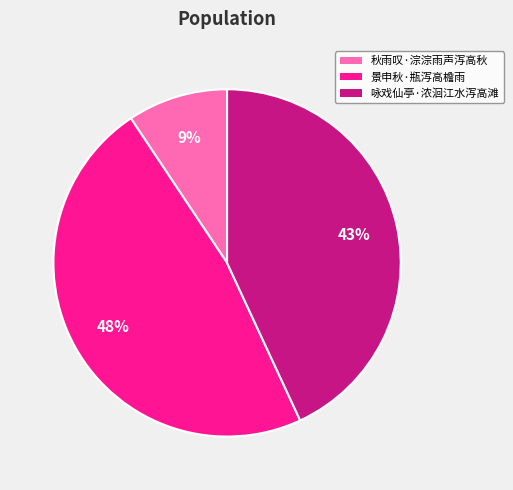

Is the sum of 景申秋·瓶泻高檐雨 and 秋雨叹·淙淙雨声泻高秋 greater than half?

Yes